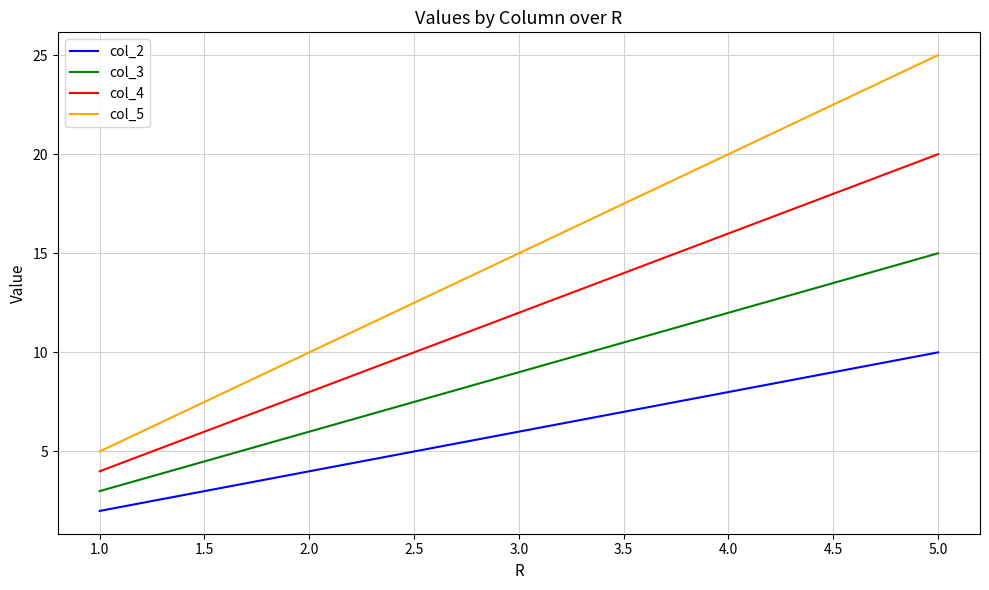

How many lines are shown in the chart?

4